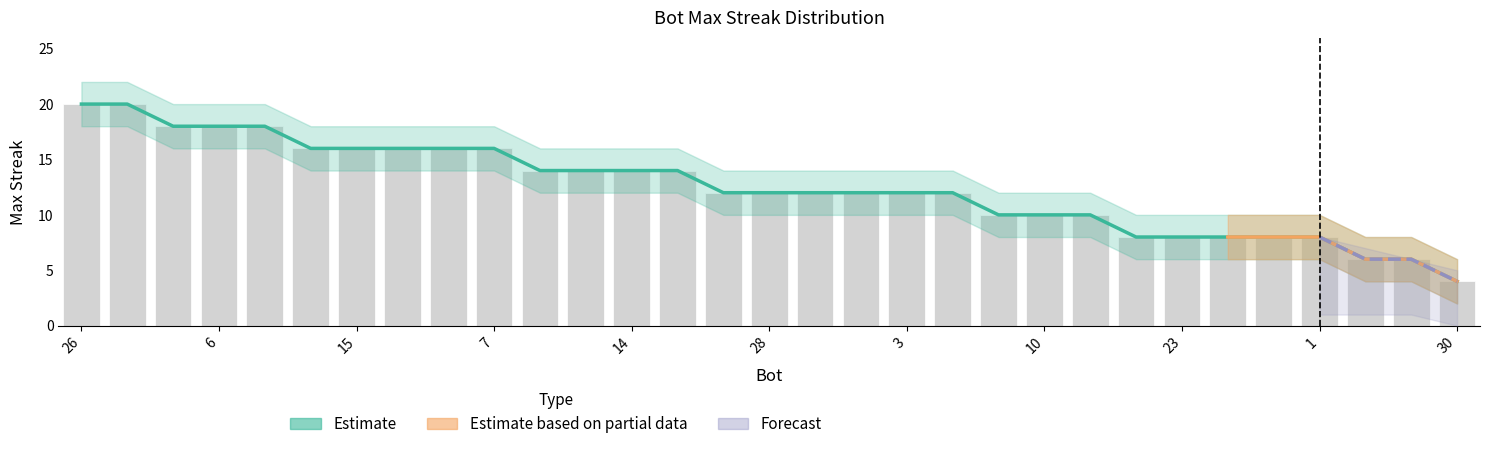

What is the difference between the second highest and minimum values in the lower_forecast series?

15